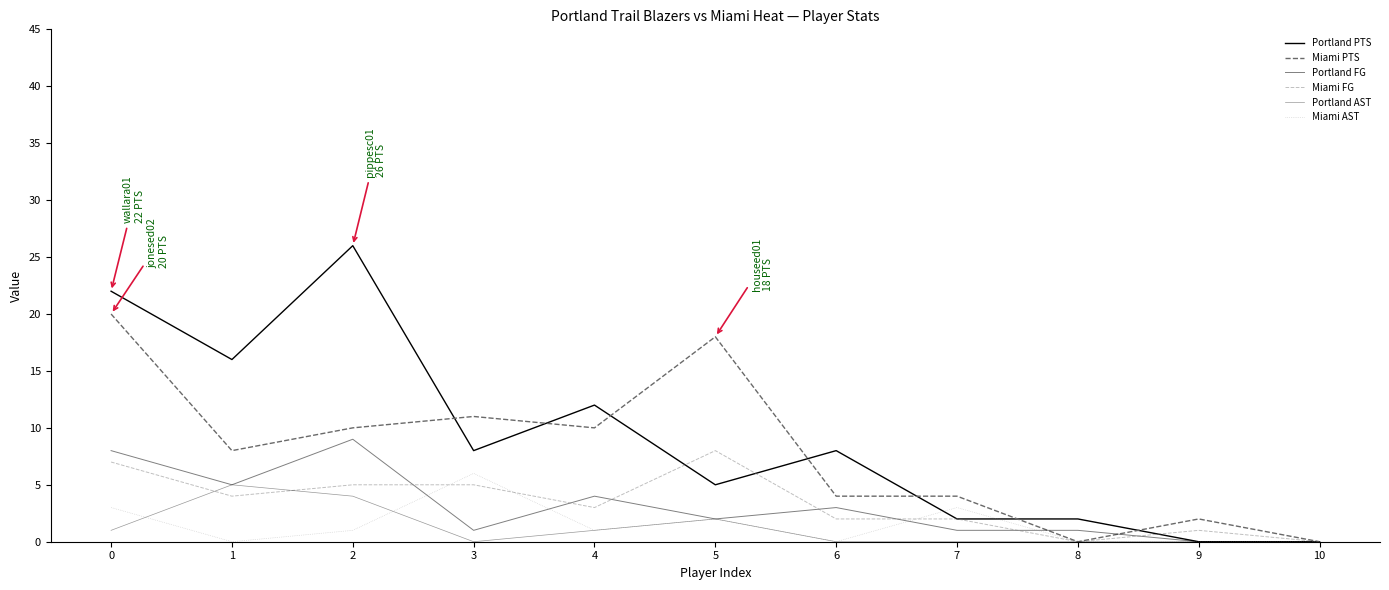

How many lines are shown in the chart?

6